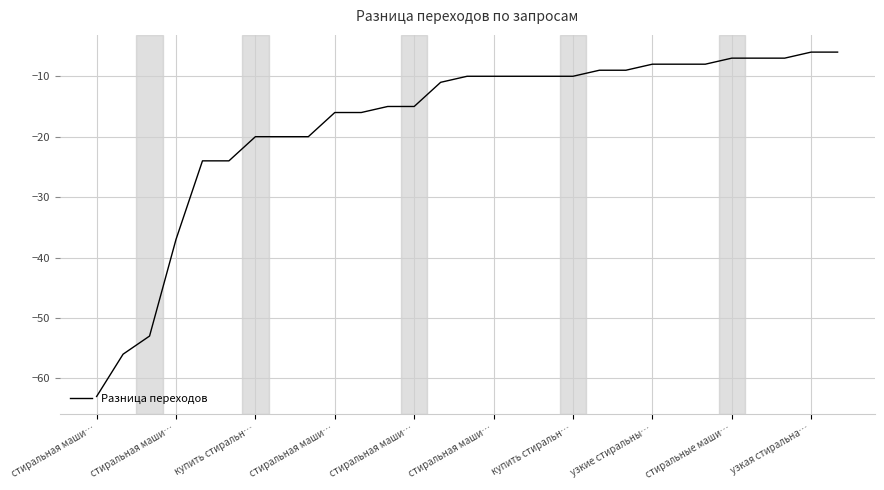

What is the difference between the maximum and minimum values?

57